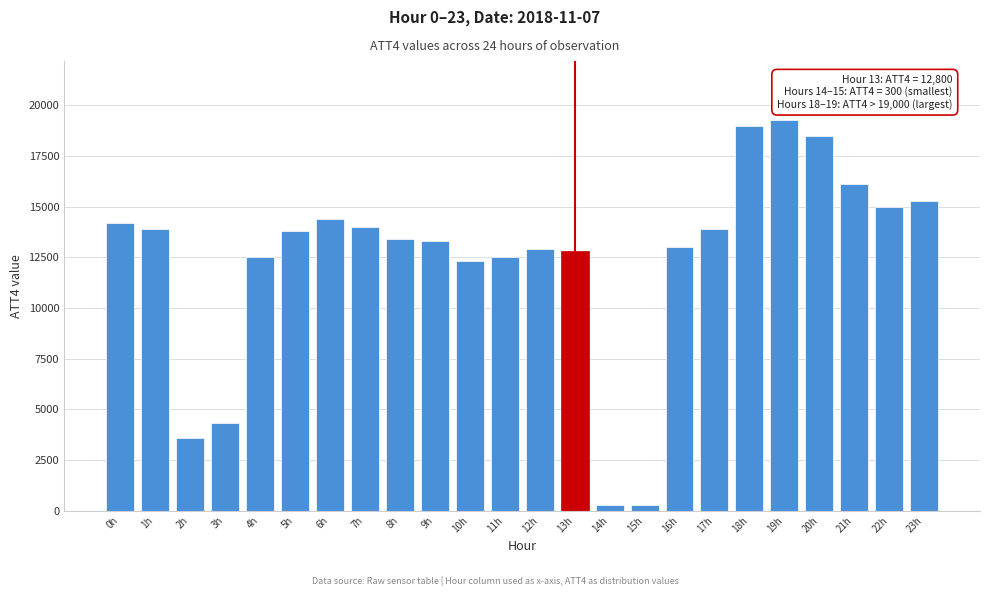

Reading left to right, what are all the values shown in this chart?

0h=14200	1h=13900	2h=3600	3h=4300	4h=12500	5h=13800	6h=14400	7h=14000	8h=13400	9h=13300	10h=12300	11h=12500	12h=12900	13h=12800	14h=300	15h=300	16h=13000	17h=13900	18h=19000	19h=19300	20h=18500	21h=16100	22h=15000	23h=15300